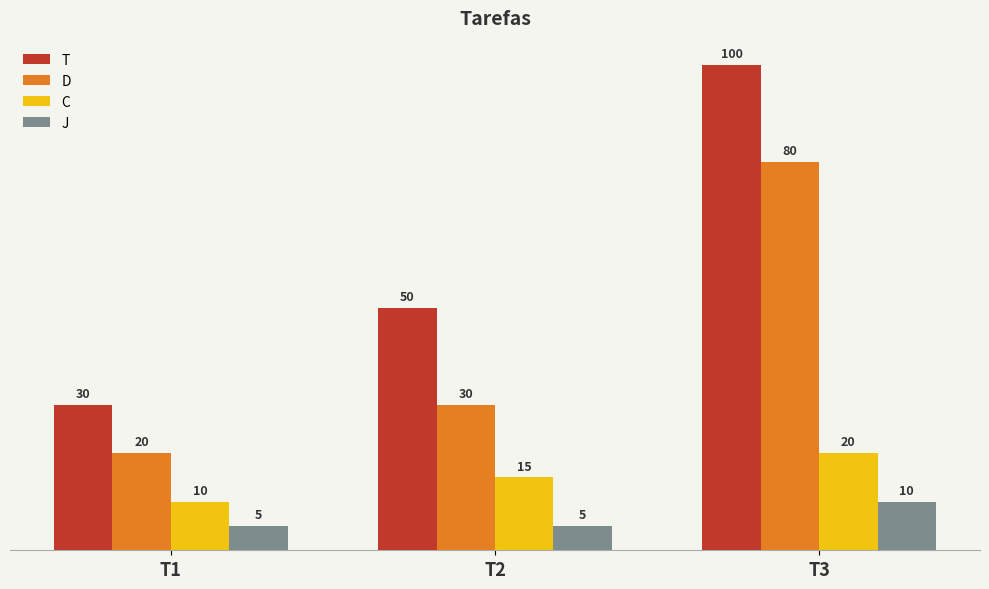

What is the approximate value of D at T2, to the nearest 5?

30